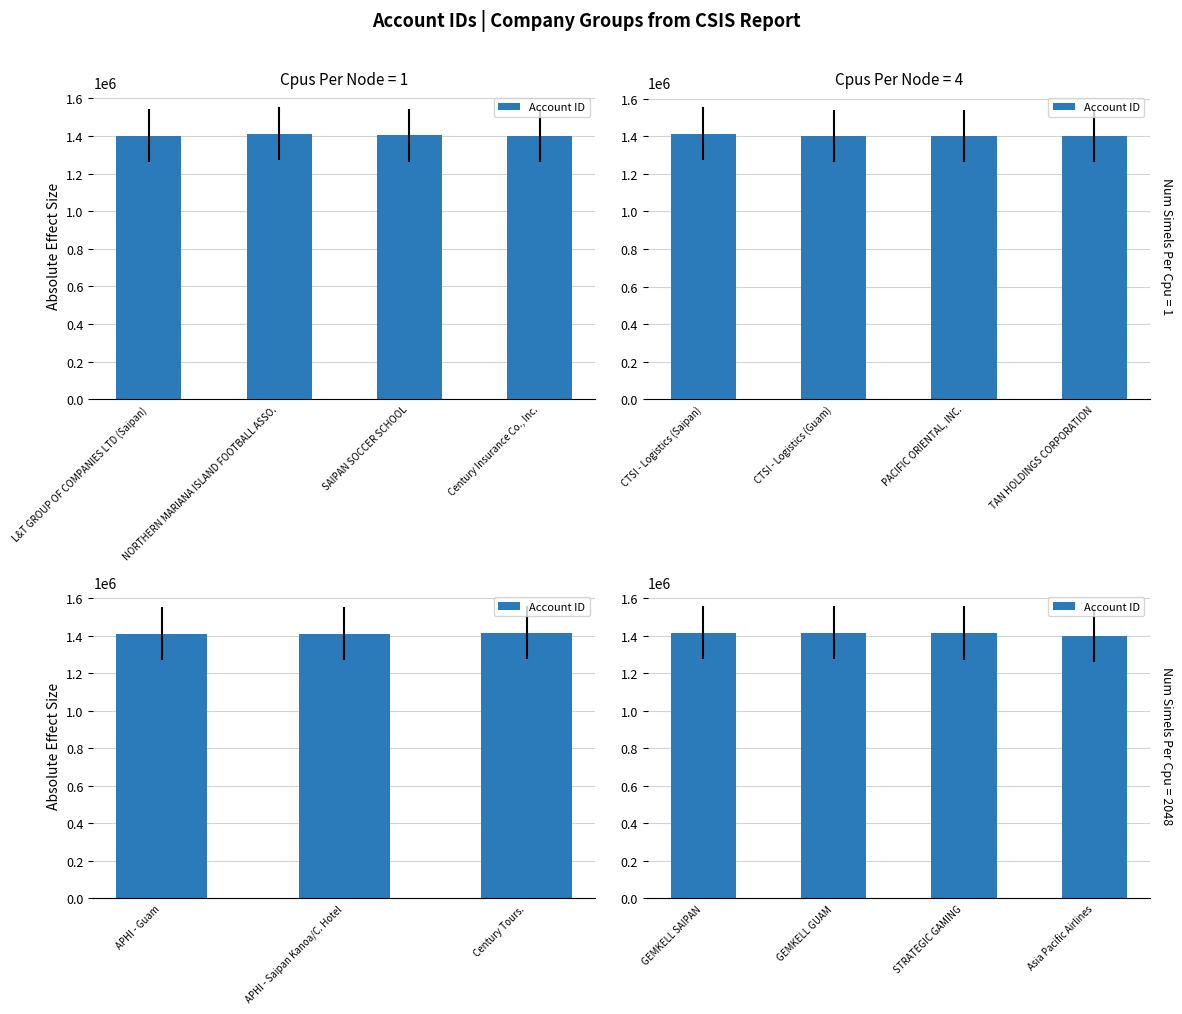

List the labels in order of value, smallest first.

Asia Pacific Airlines, STRATEGIC GAMING, GEMKELL GUAM, GEMKELL SAIPAN